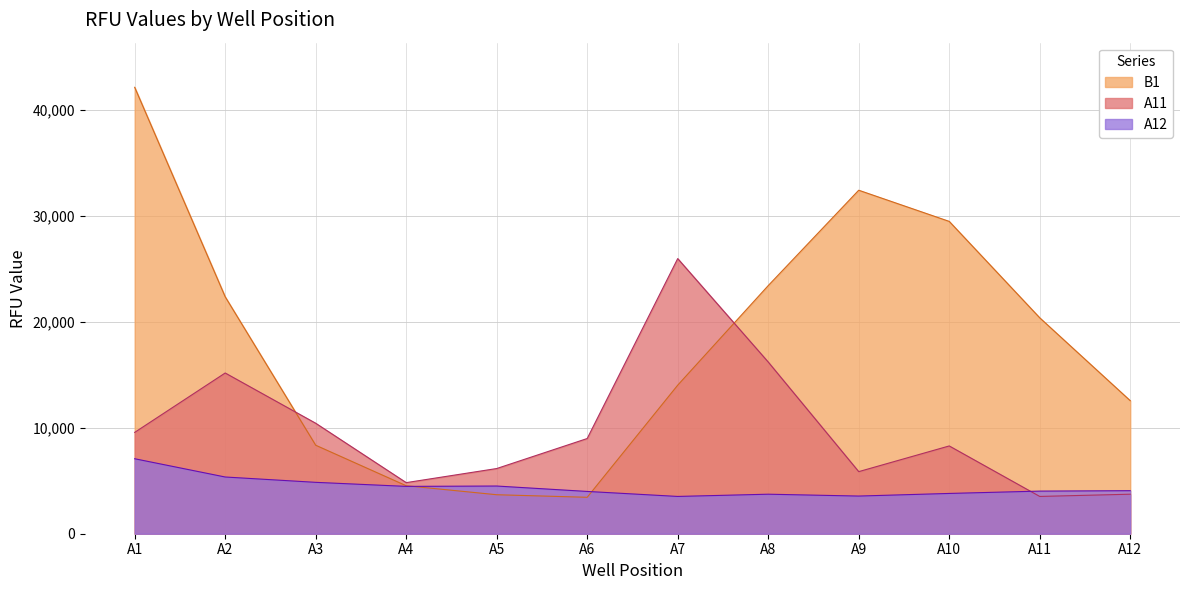

Reading right to left, transcribe all the data shown in this chart.

A12: A12=4062	A11=4022	A10=3801	A9=3554	A8=3729	A7=3518	A6=3990	A5=4500	A4=4467	A3=4849	A2=5352	A1=7075
B1: A12=12554	A11=20374	A10=29472	A9=32413	A8=23412	A7=14017	A6=3438	A5=3679	A4=4528	A3=8350	A2=22357	A1=42125
A11: A12=3729	A11=3518	A10=8283	A9=5859	A8=16203	A7=25961	A6=8983	A5=6151	A4=4821	A3=10424	A2=15167	A1=9563